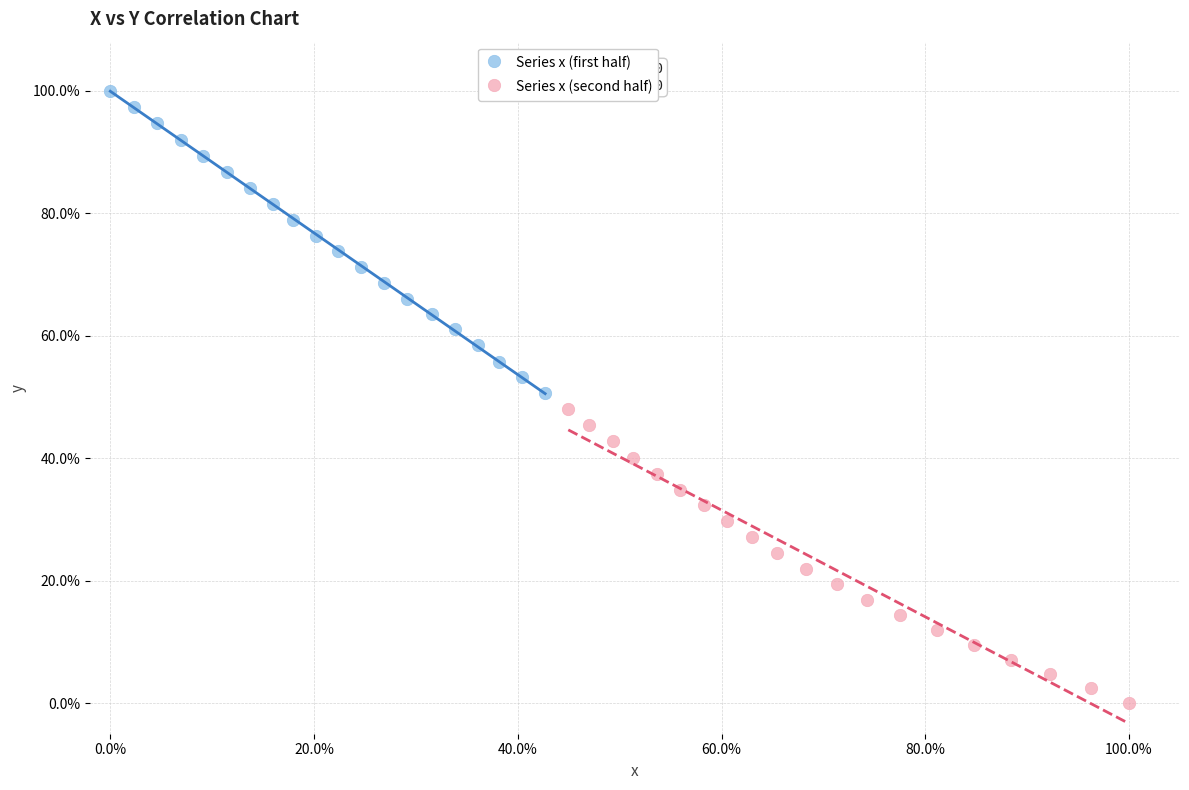

Which series reaches the maximum Y coordinate?

Series x (first half)